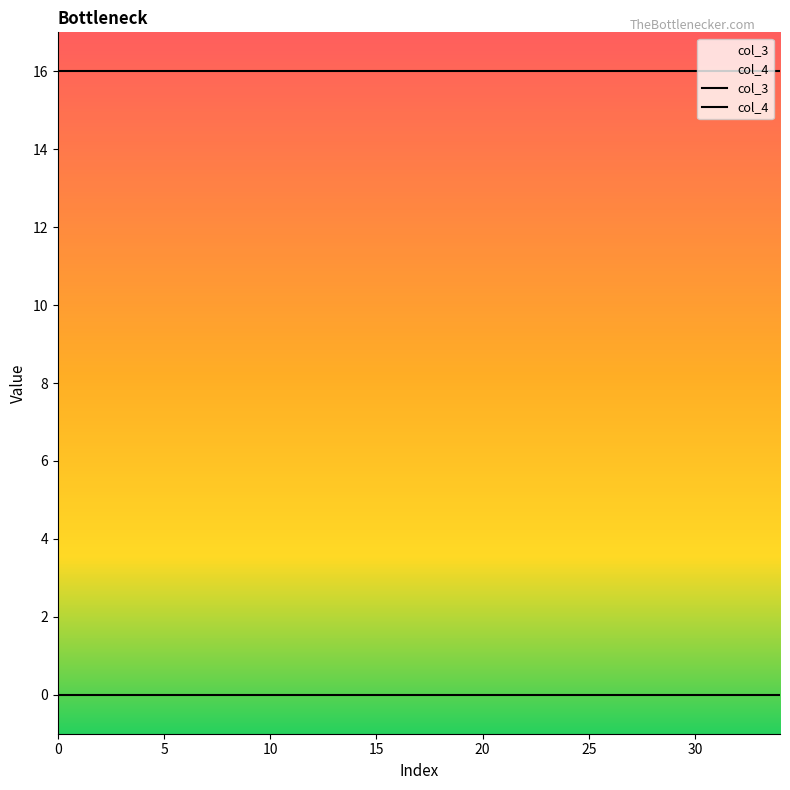

What is the greatest value displayed?

16